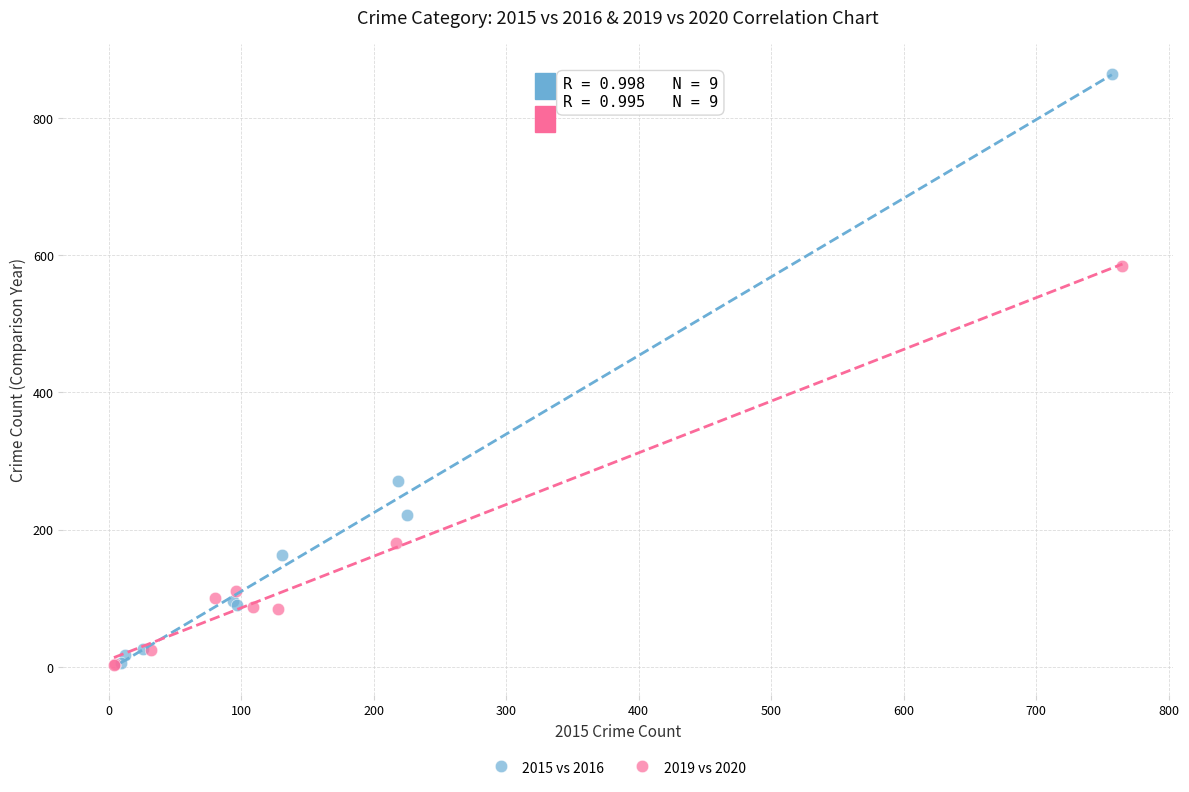

Which series has the widest spread of Y values?

2015 vs 2016